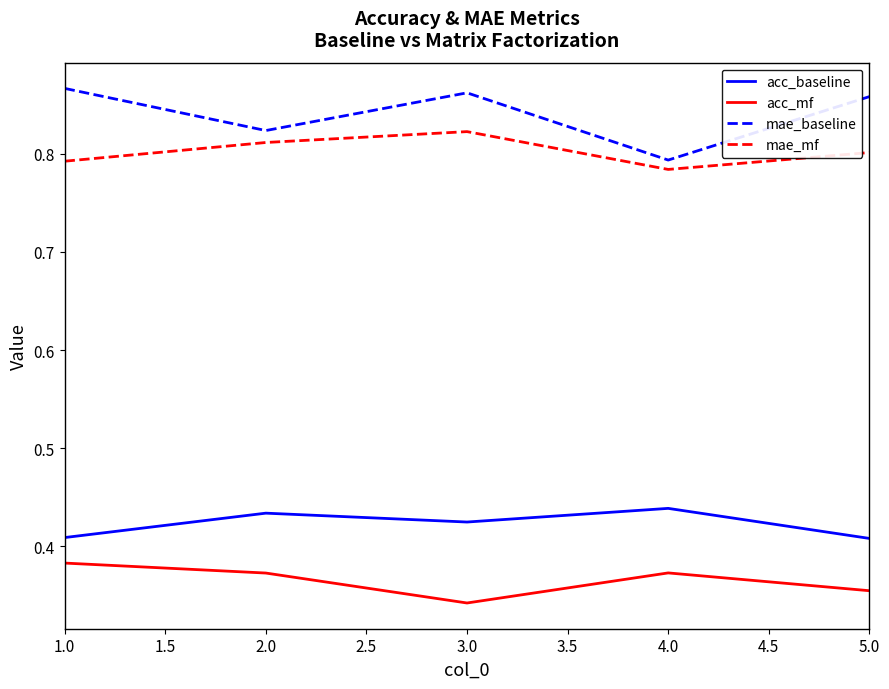

Which label corresponds to the smallest value in the chart?

3.0